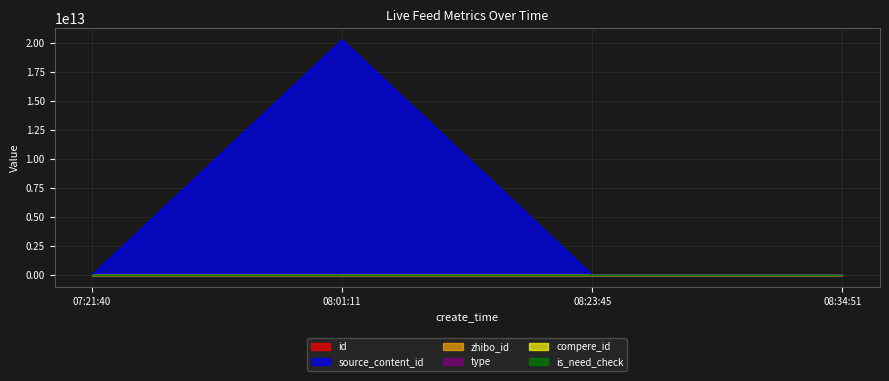

Which series changed the most between 08:01:11 and 08:34:51?

source_content_id